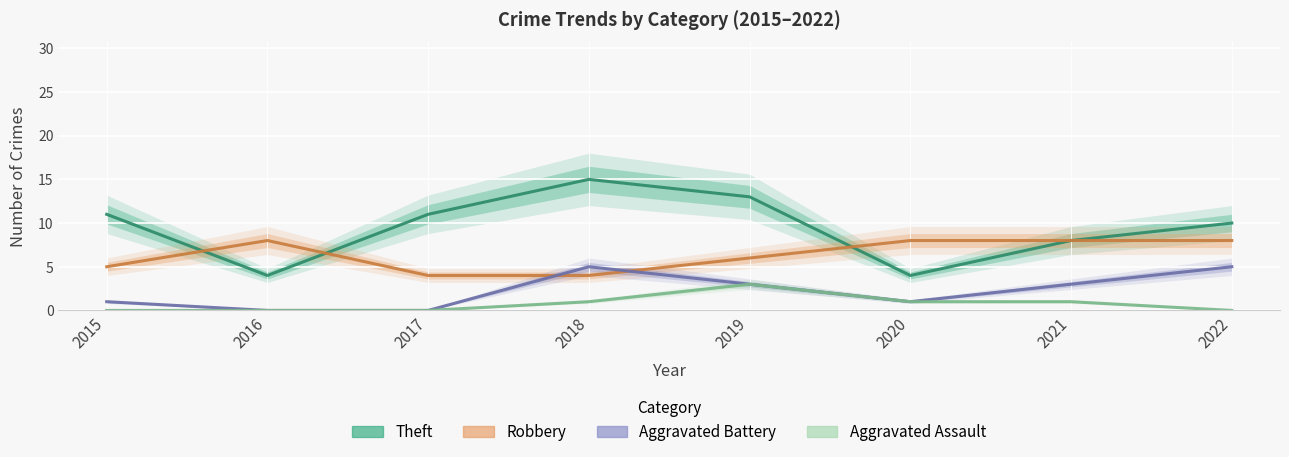

What is the maximum value shown in the chart?

15